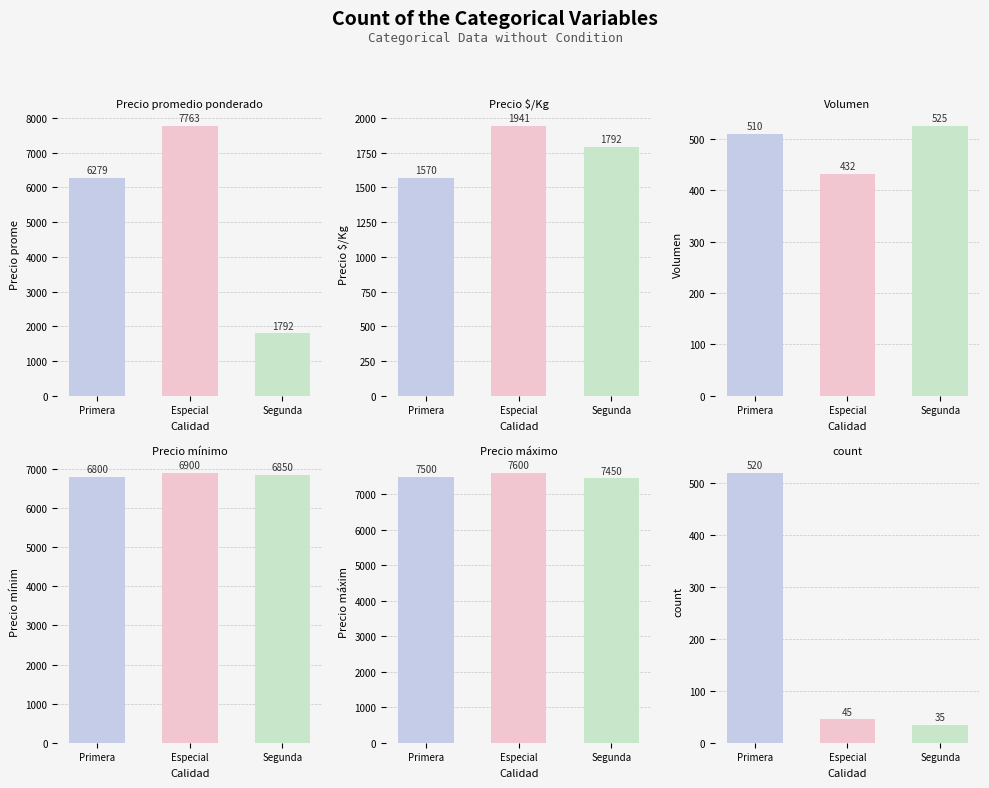

Which series has the largest total across all categories?

Precio máximo